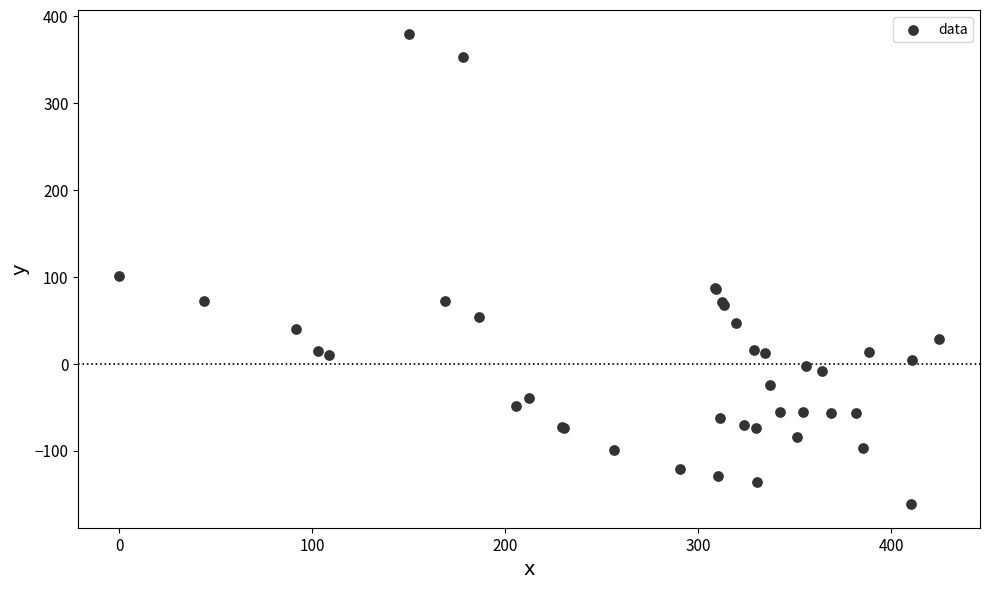

What Y value in the scatter plot is closest to 109?

101.4